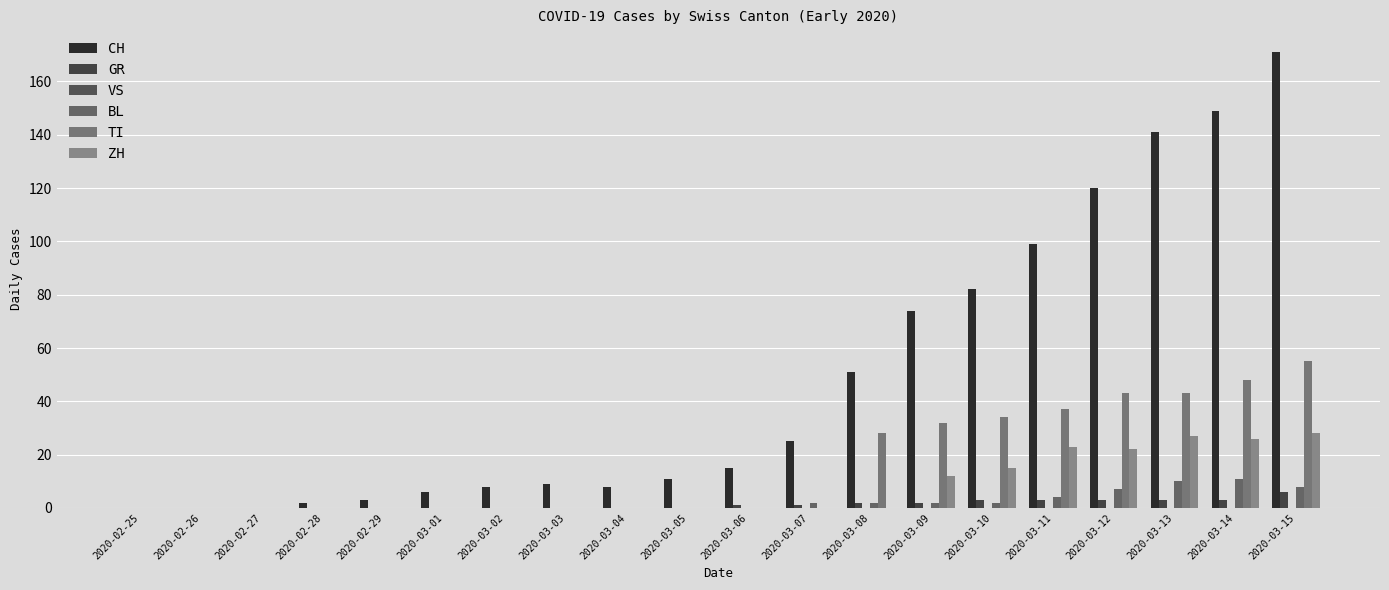

What is the difference between the highest and lowest values at 2020-03-05?

11